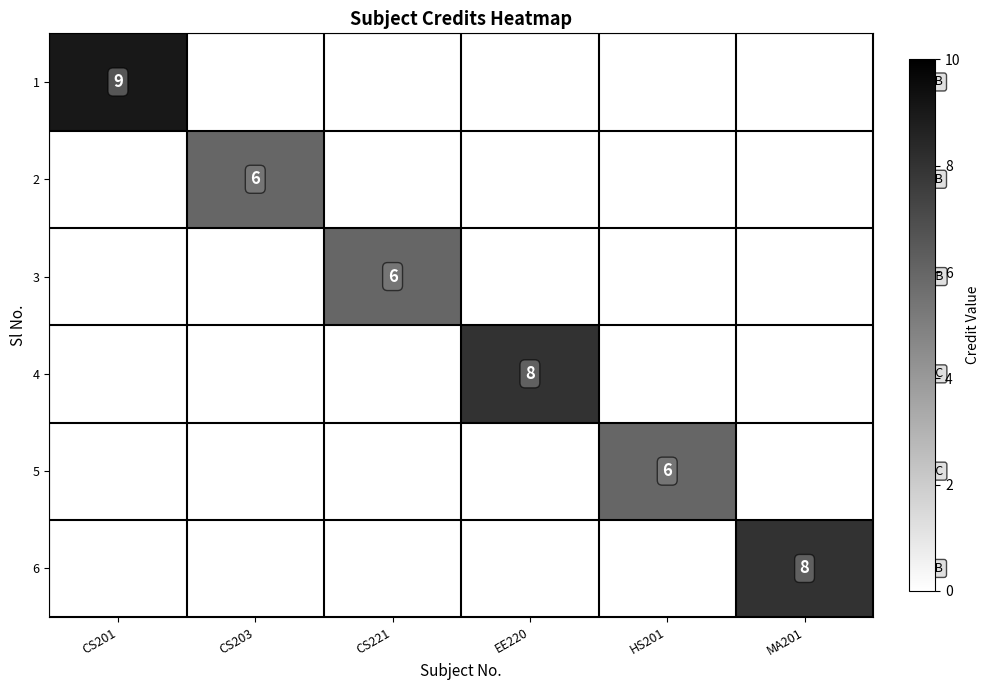

What is the total value across all series at CS203?

6